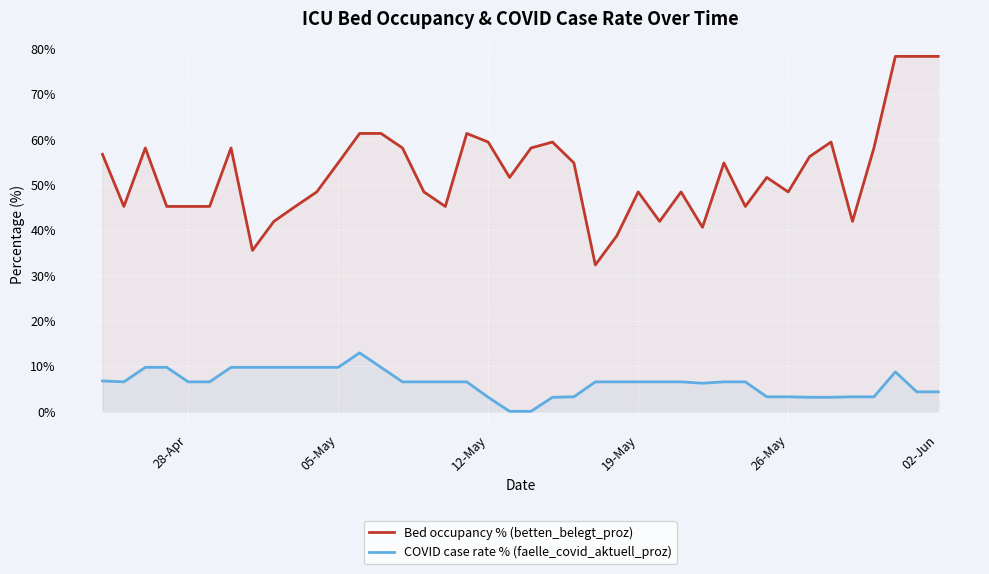

The COVID case rate % (faelle_covid_aktuell_proz) series shows 6.5 at 19-May. True or false?

True